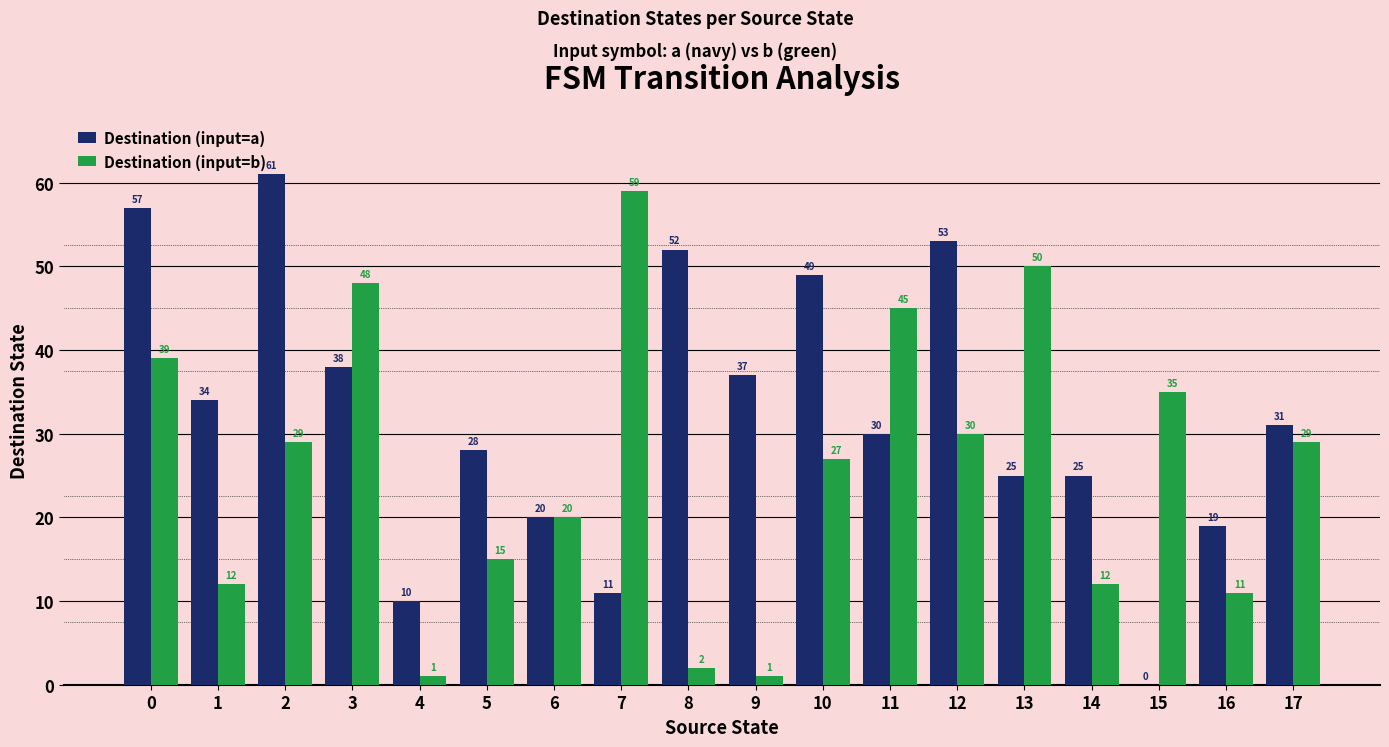

What is the maximum value shown in the chart?

61